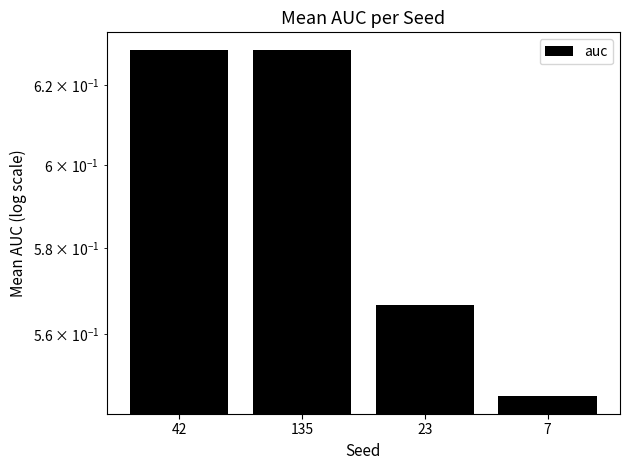

Is it true that the value at 7 is 0.8?

False